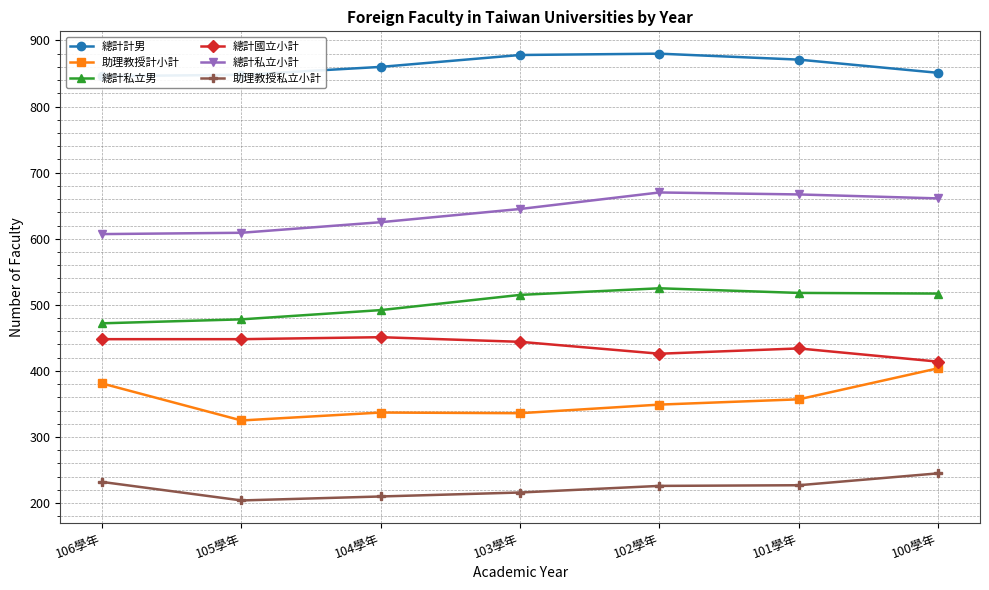

Reading left to right, list all the values displayed in this chart.

總計計男: 106學年=846	105學年=848	104學年=860	103學年=878	102學年=880	101學年=871	100學年=851
助理教授計小計: 106學年=381	105學年=325	104學年=337	103學年=336	102學年=349	101學年=357	100學年=404
總計私立男: 106學年=472	105學年=478	104學年=492	103學年=515	102學年=525	101學年=518	100學年=517
總計國立小計: 106學年=448	105學年=448	104學年=451	103學年=444	102學年=426	101學年=434	100學年=414
總計私立小計: 106學年=607	105學年=609	104學年=625	103學年=645	102學年=670	101學年=667	100學年=661
助理教授私立小計: 106學年=232	105學年=204	104學年=210	103學年=216	102學年=226	101學年=227	100學年=245